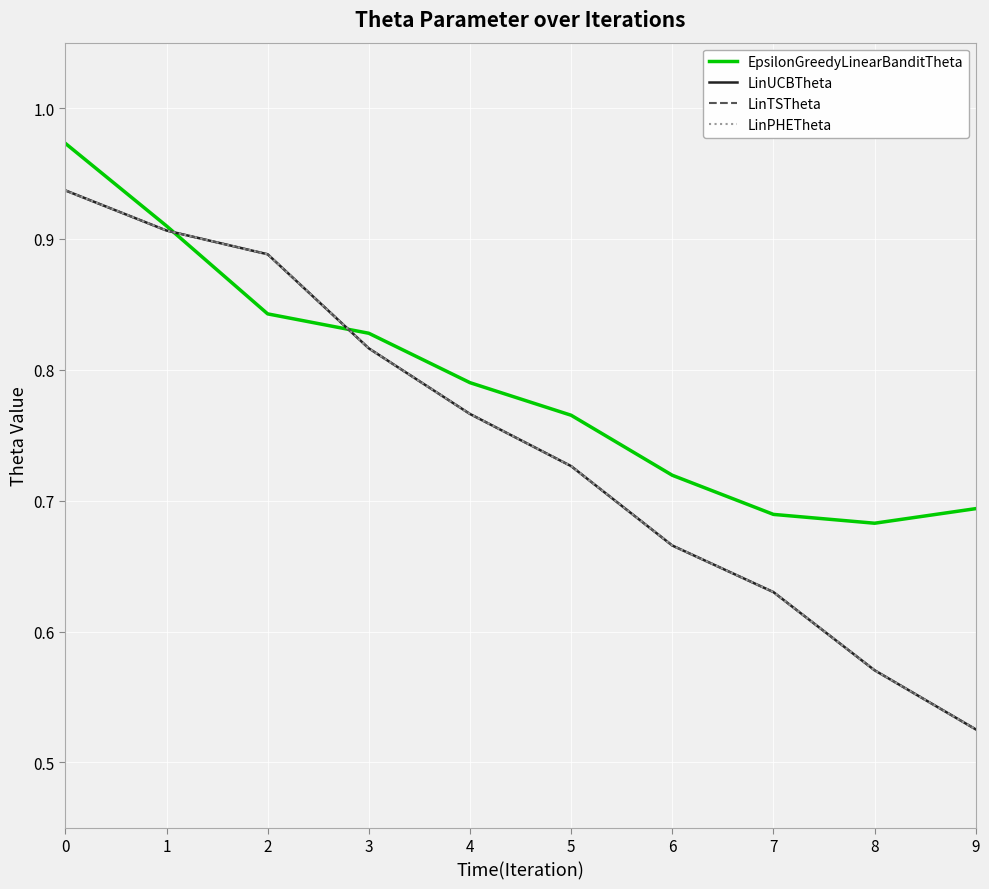

Rank the series at 6 from highest to lowest value.

EpsilonGreedyLinearBanditTheta, LinUCBTheta, LinTSTheta, LinPHETheta